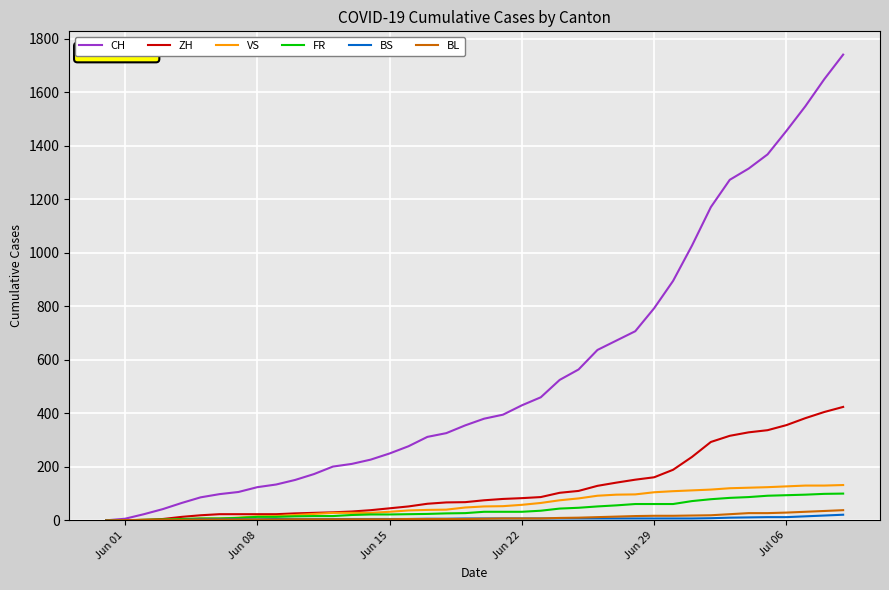

Which series has the largest range (max minus min)?

CH